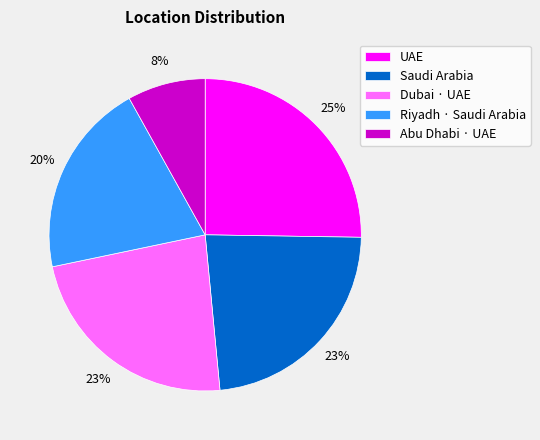

Does any single category account for the majority?

No